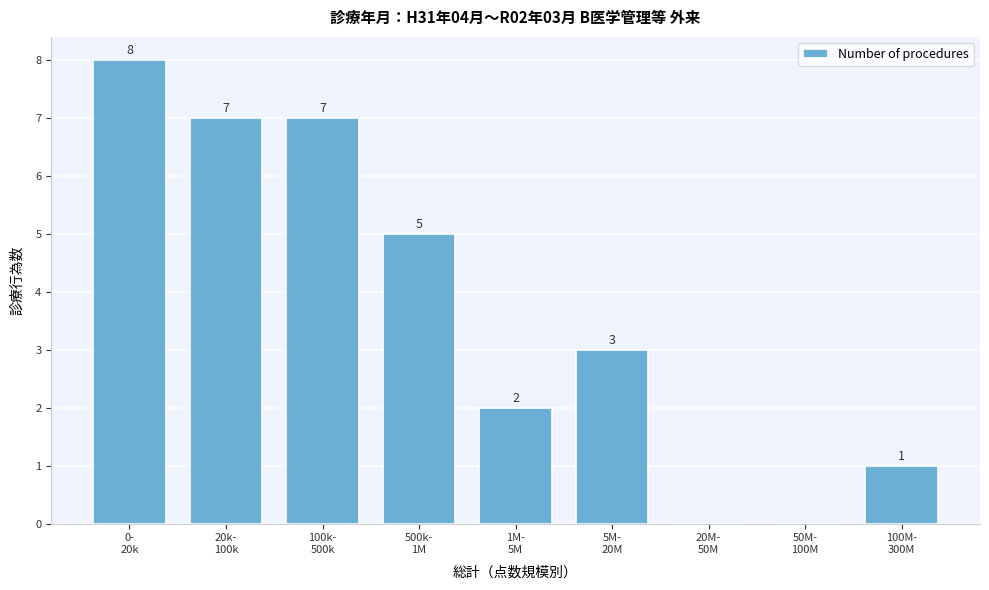

What is the sum of all values?

33